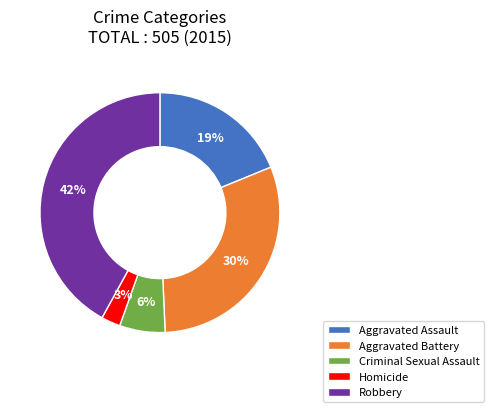

Is there any slice that represents more than half of the pie?

No